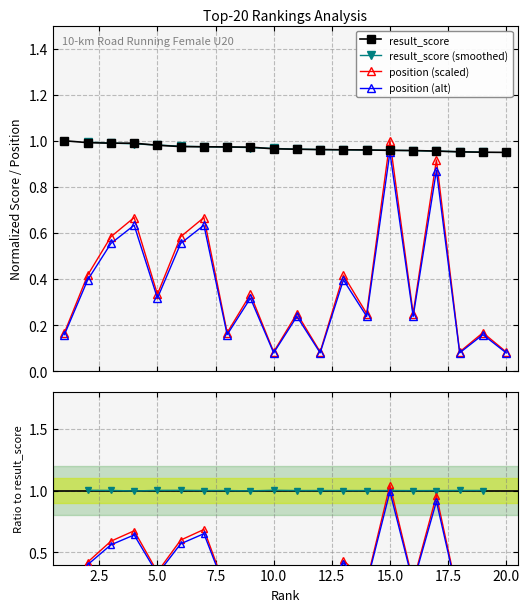

How many result_score values are between 0 and 1?

20